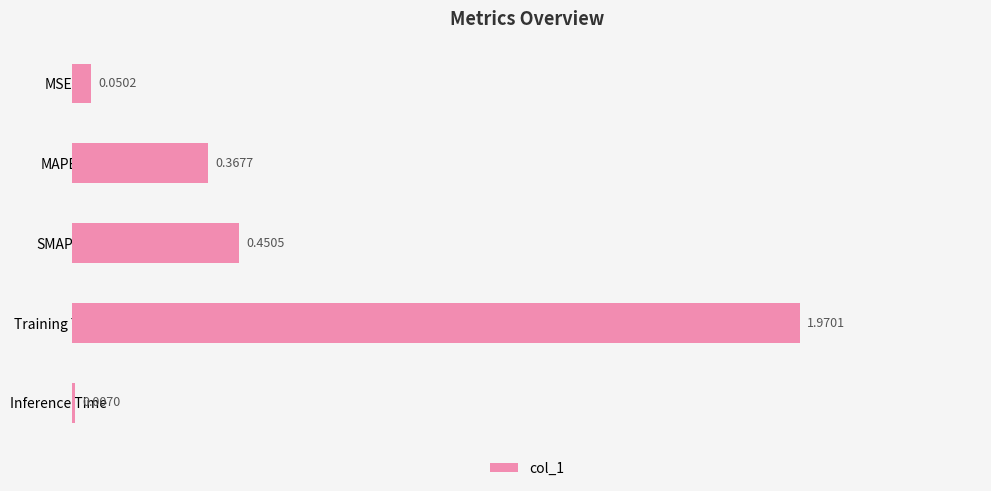

At which category does the chart reach its peak across all series?

Training Time